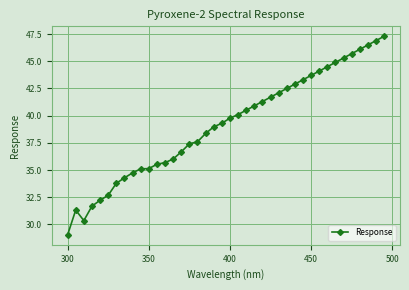

What is the greatest value displayed?

47.3